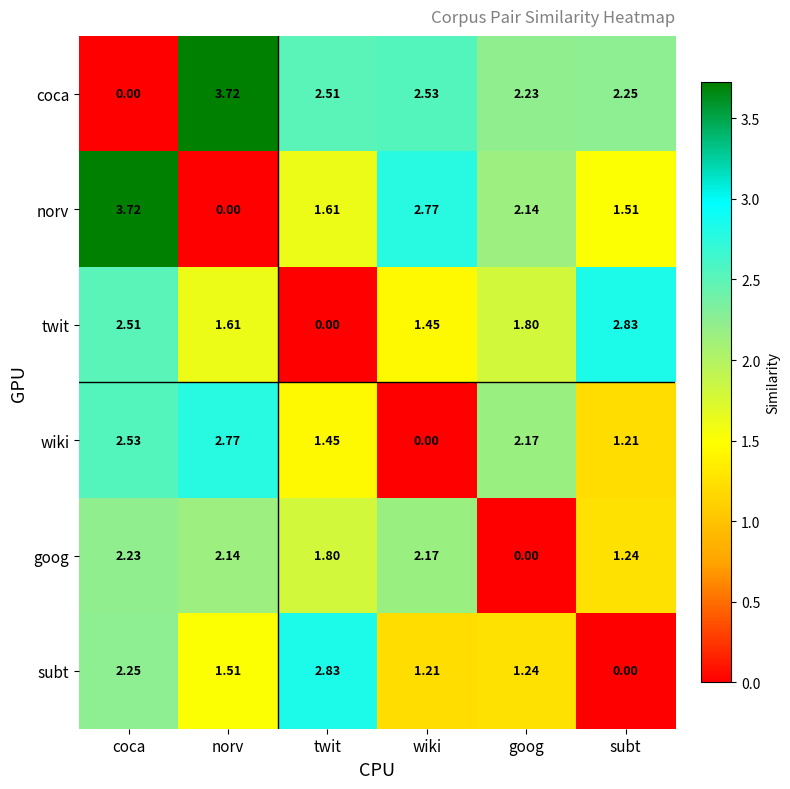

At how many categories does at least one series exceed 1?

6